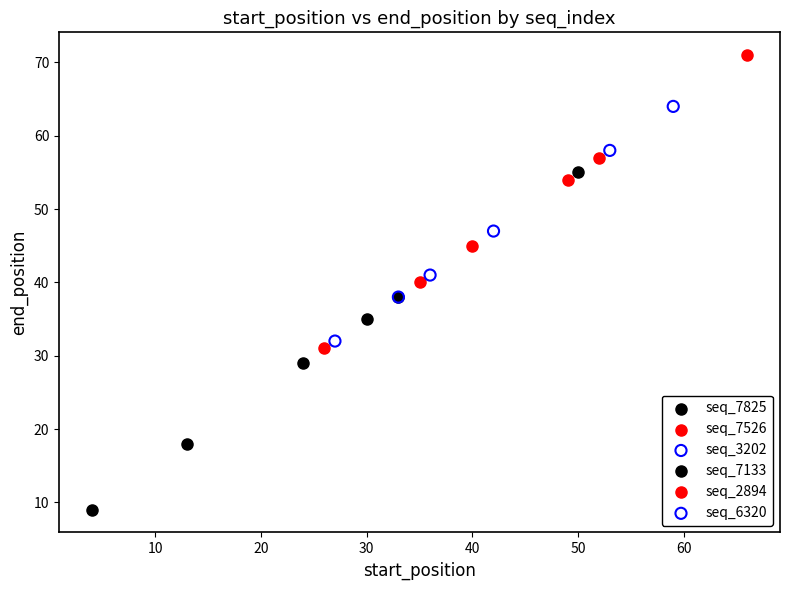

Which series contains the lowest Y value?

seq_7133